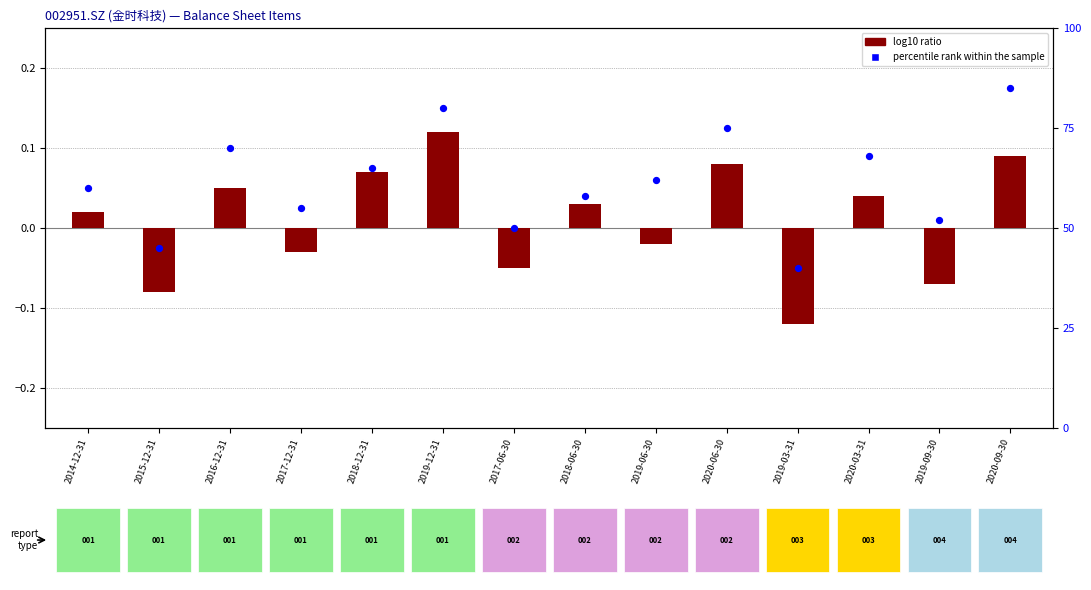

Which series reaches the maximum Y coordinate?

percentile rank within the sample